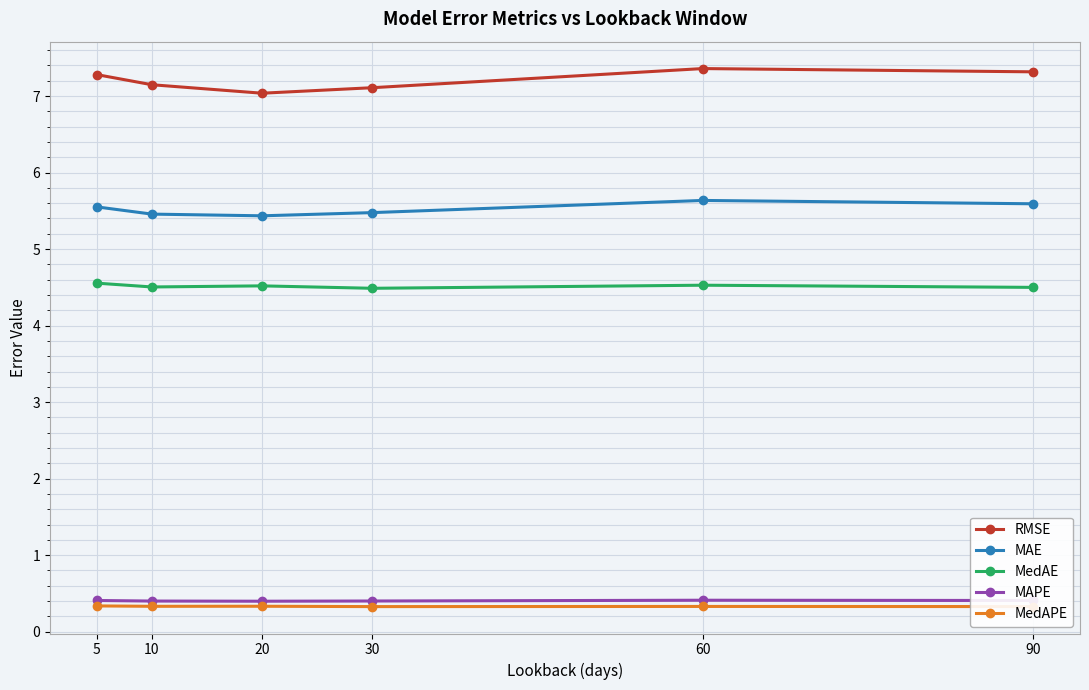

Which series has the largest range (max minus min)?

RMSE